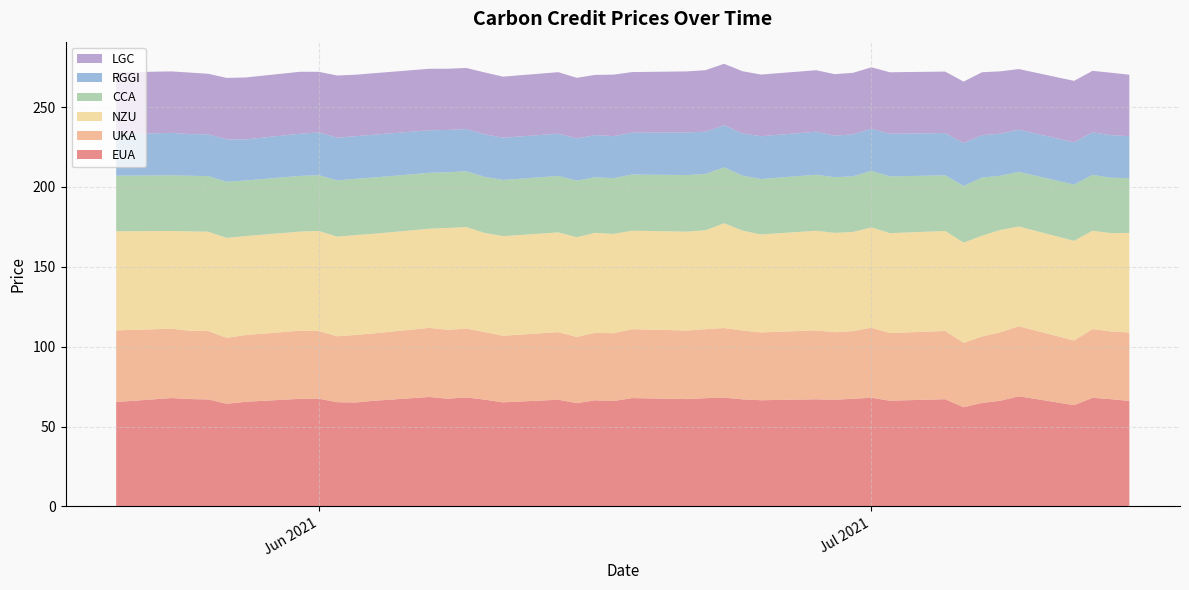

Reading left to right, extract all data points from this chart.

EUA: 65.3	67.8	67.2	67.0	64.2	65.5	67.4	67.4	65.2	65.0	66.2	68.5	67.4	68.2	66.9	65.2	66.8	64.6	66.4	66.0	67.8	67.2	67.8	68.1	67.0	66.5	67.1	66.7	67.4	68.0	66.2	67.1	62.1	64.8	66.2	69.0	63.4	68.0	67.2	66.0
UKA: 44.9	43.4	42.8	42.8	41.3	41.8	42.6	42.3	41.3	42.3	42.2	43.3	43.1	43.2	42.3	41.7	42.3	41.5	42.3	42.5	43.1	42.9	43.2	43.6	43.1	42.5	43.1	42.3	42.4	43.9	42.4	42.7	40.3	41.6	42.8	43.9	40.5	43.1	42.4	42.8
CCA: 34.8	34.9	34.8	34.8	35.1	34.8	34.9	34.9	35.2	35.2	35.2	35.0	34.8	34.9	35.1	35.2	35.3	35.4	34.8	34.9	35.2	35.4	35.3	35.0	34.4	34.7	35.0	34.9	34.8	35.4	35.5	34.9	35.5	36.4	33.9	34.2	35.2	34.9	34.7	34.3
RGGI: 25.9	26.6	26.1	26.2	26.5	25.7	26.4	26.8	26.7	26.7	26.8	26.7	26.5	26.4	26.6	26.5	26.5	26.4	26.4	26.3	26.2	26.7	26.4	26.4	26.4	26.8	26.9	26.0	26.3	26.4	26.7	26.4	26.8	26.6	26.3	26.4	26.4	26.6	26.6	26.3
NZU: 62.0	61.2	62.2	62.2	62.6	62.0	62.0	62.7	62.4	62.5	62.4	62.0	63.8	63.5	62.0	62.4	62.4	62.4	62.6	62.2	61.7	61.9	61.9	65.6	62.5	61.3	62.4	62.2	62.1	62.8	62.5	62.6	62.7	63.1	64.1	62.4	62.4	61.6	61.5	62.4
LGC: 38.8	38.5	38.5	37.9	38.5	38.8	38.8	38.0	38.9	38.5	38.5	38.5	38.3	38.2	38.8	38.2	38.5	38.0	37.7	38.5	37.9	38.2	38.6	38.4	39.0	38.6	38.5	38.5	38.5	38.5	38.5	38.5	38.5	39.4	39.1	37.9	38.5	38.5	39.1	38.5